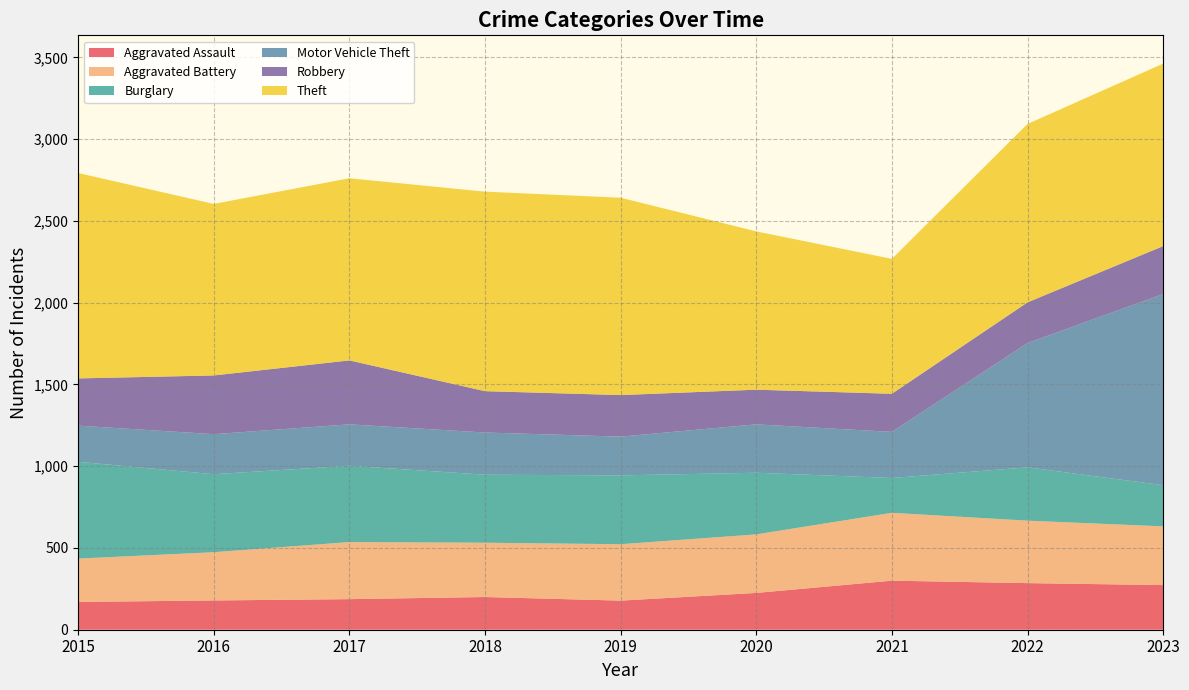

Reading right to left, list all the values displayed in this chart.

Aggravated Assault: 273	285	300	225	178	200	187	179	170
Aggravated Battery: 359	382	415	358	345	332	349	295	265
Burglary: 252	326	213	377	421	416	467	477	592
Motor Vehicle Theft: 1169	760	282	296	237	258	253	245	221
Robbery: 293	249	233	212	254	253	391	359	289
Theft: 1116	1091	825	968	1207	1220	1114	1049	1256